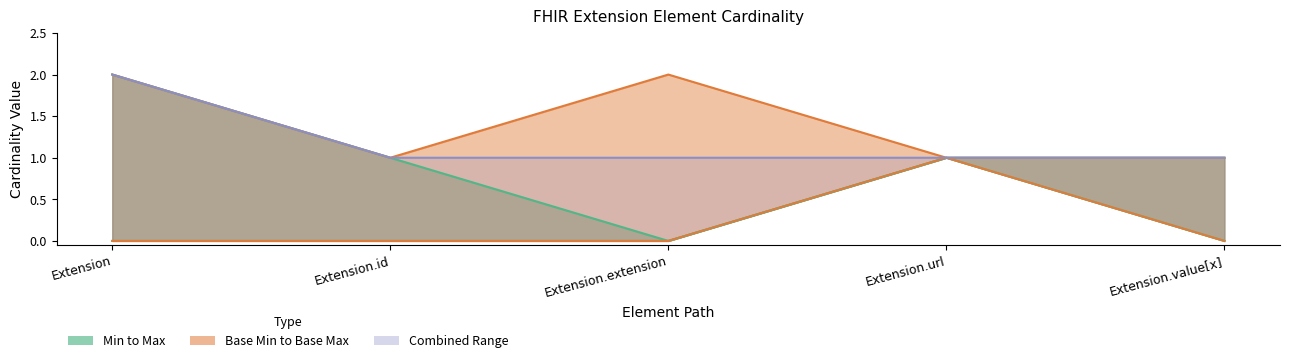

What is the value of the Base Max_numeric point at the 1st from the left?

2